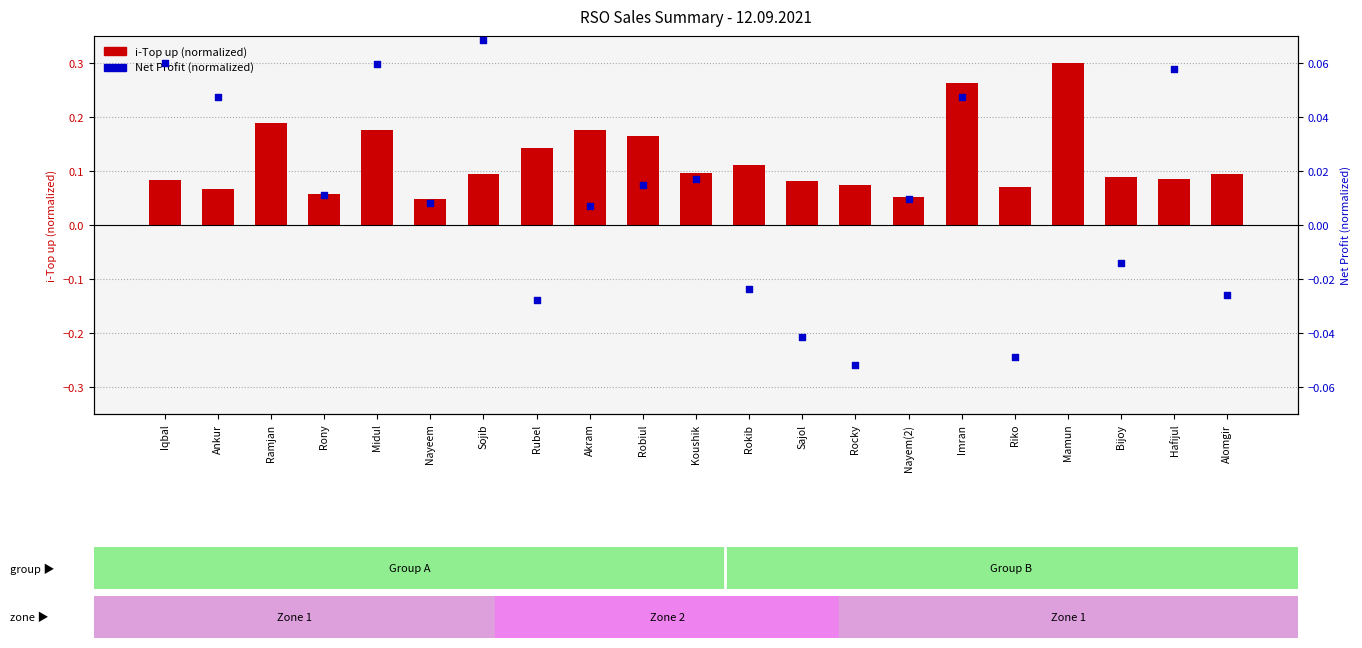

Is the value of Net Profit (normalized) at Rokib greater than the value of i-Top up (normalized) at Rony?

No